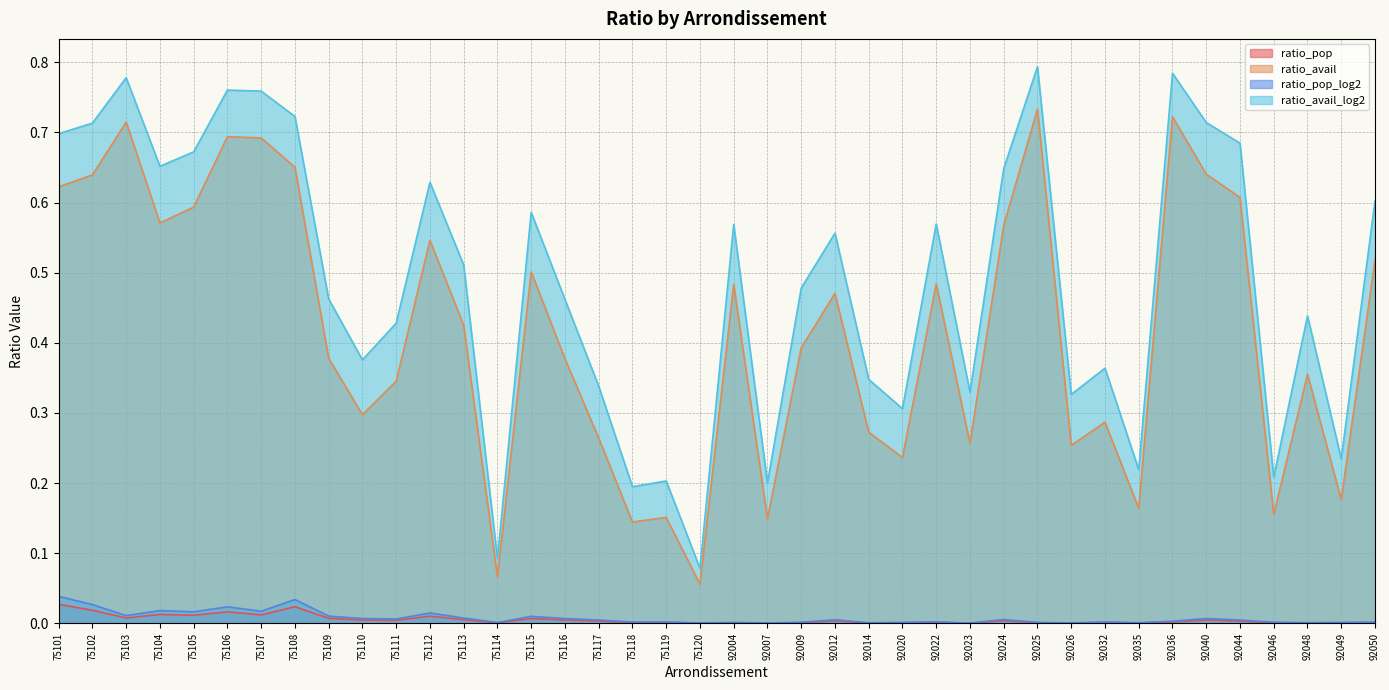

Between 75104 and 92026, which series saw the biggest shift?

ratio_avail_log2